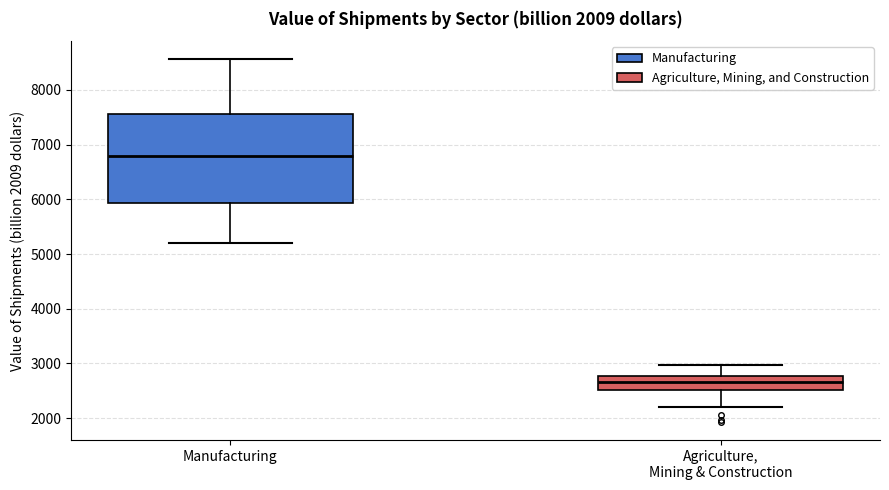

Which box's median line is the lowest?

Agriculture, Mining & Construction